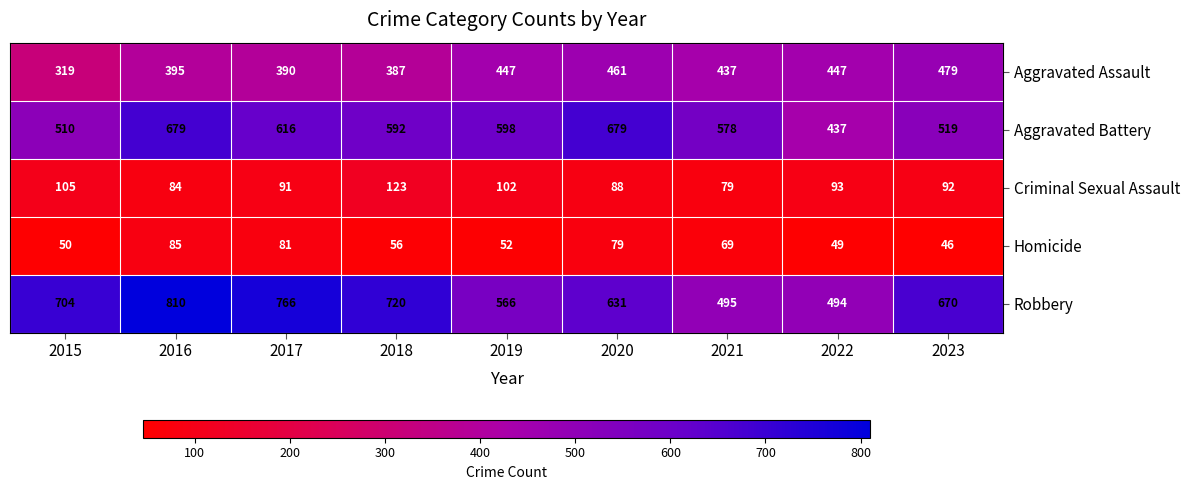

What is the minimum value shown in the chart?

46